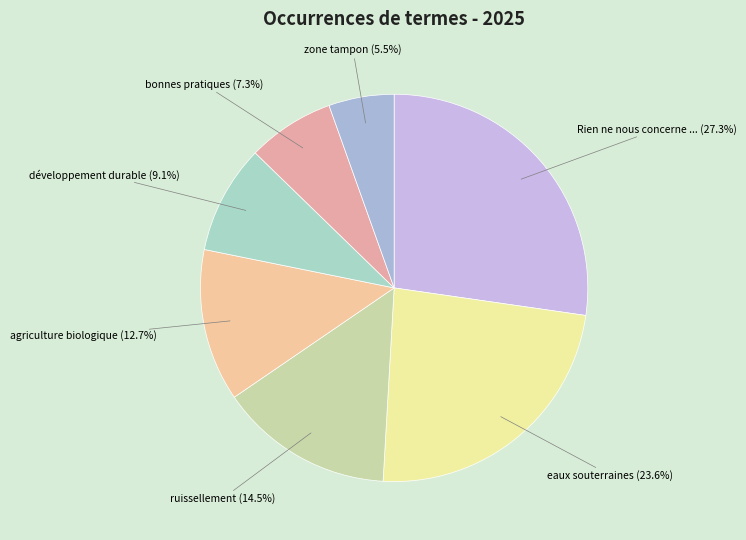

How many segments does this pie chart have?

7